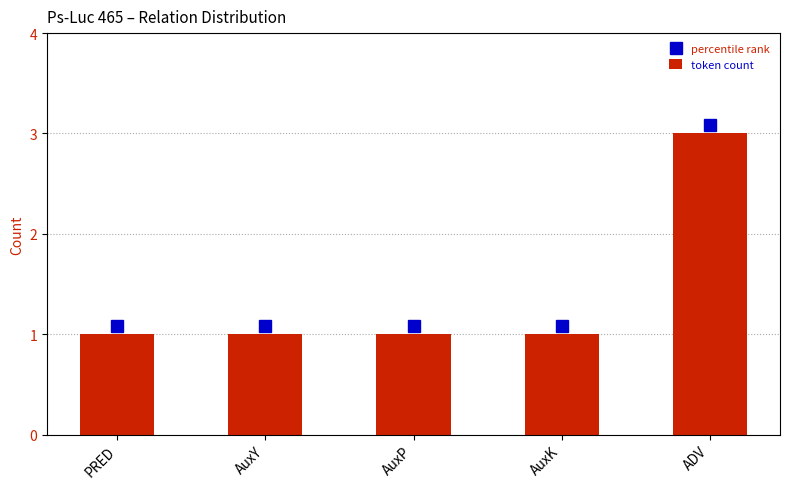

How many values are between 1 and 2?

4